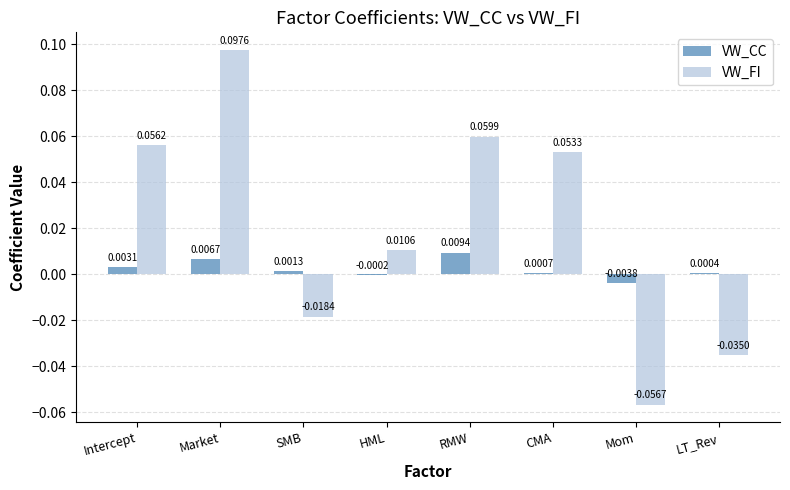

How many values in VW_CC are above zero?

6